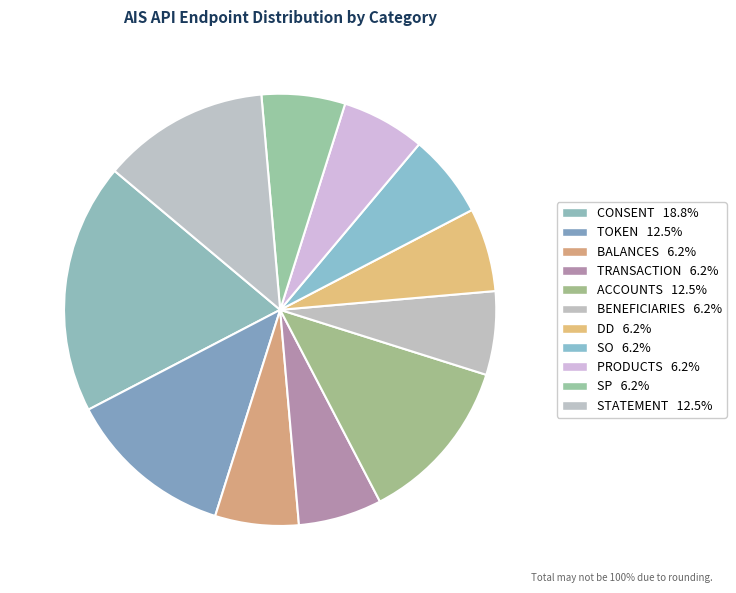

To the nearest percent, what percentage of the pie is CONSENT?

19%